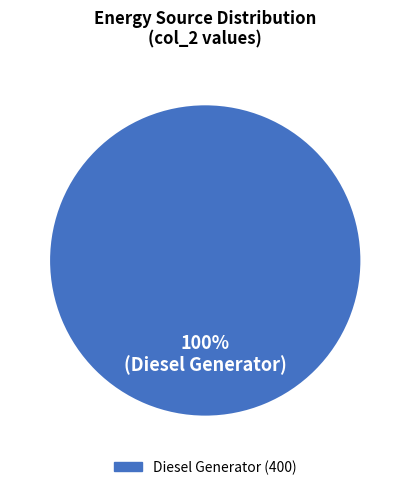

How many slices are in this pie chart?

1